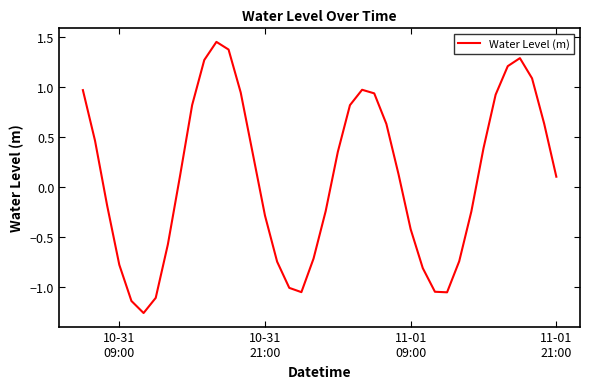

What is the difference between the maximum and minimum values?

2.7